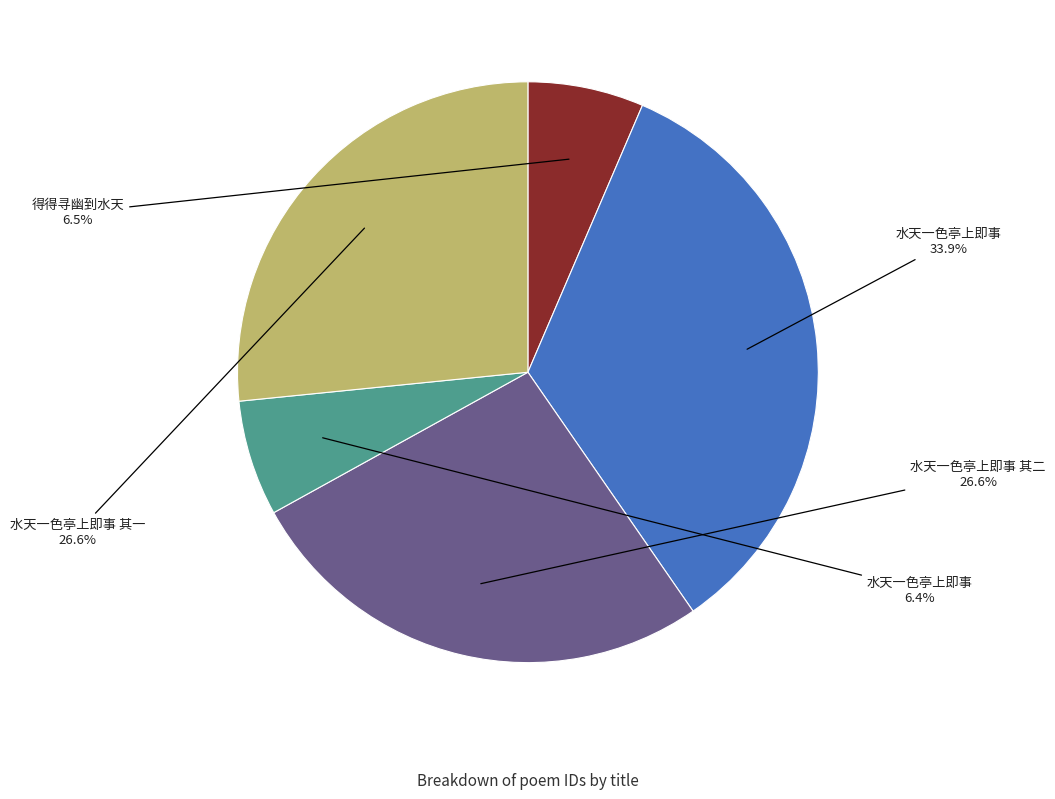

Is there a majority slice in this chart?

No